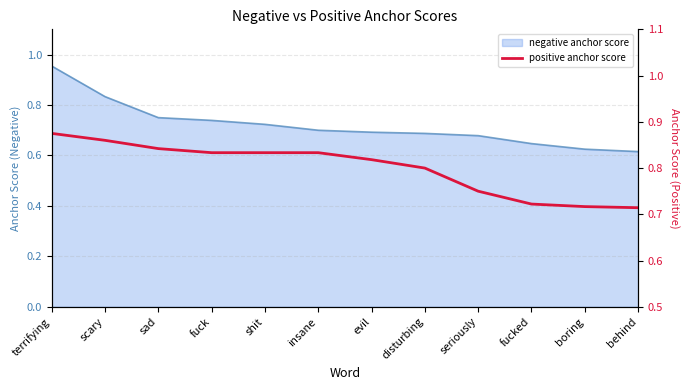

True or false: the data shows 1.2 at fuck.

False